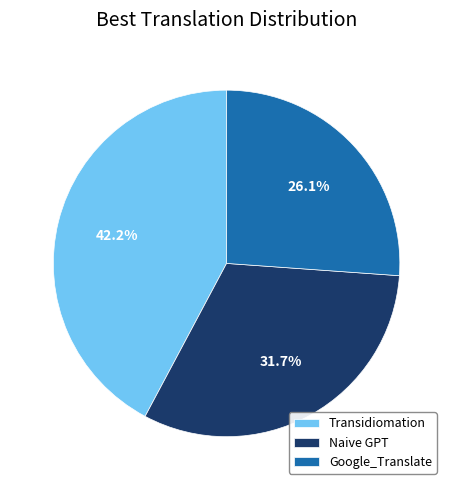

Which has a higher value, Naive GPT or Transidiomation?

Transidiomation